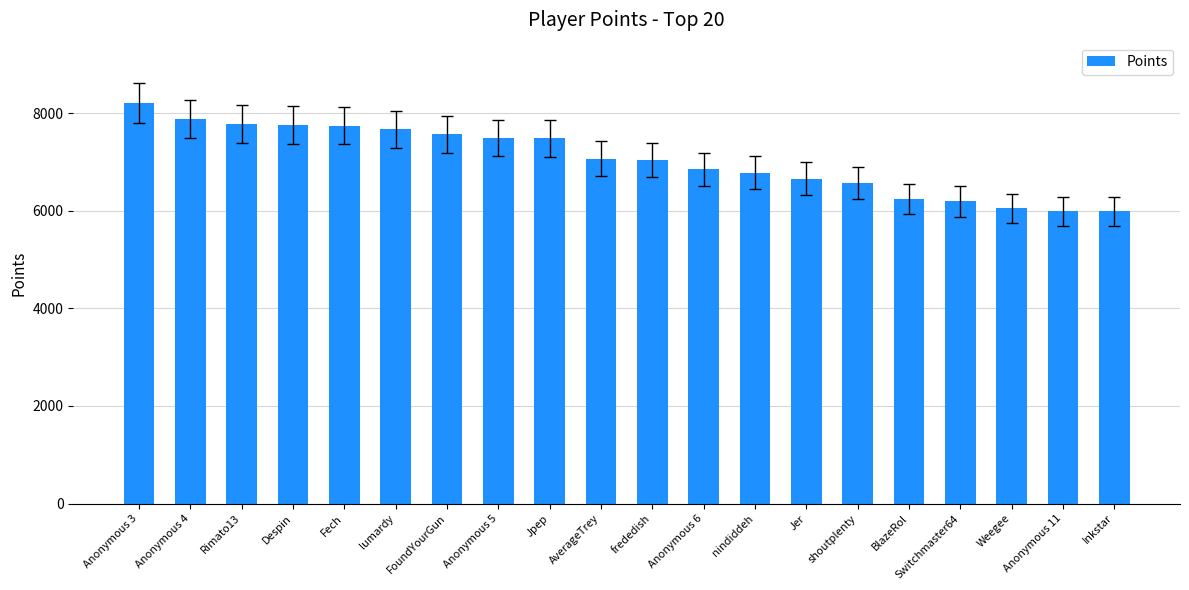

The value at Weegee is 6051. True or false?

True